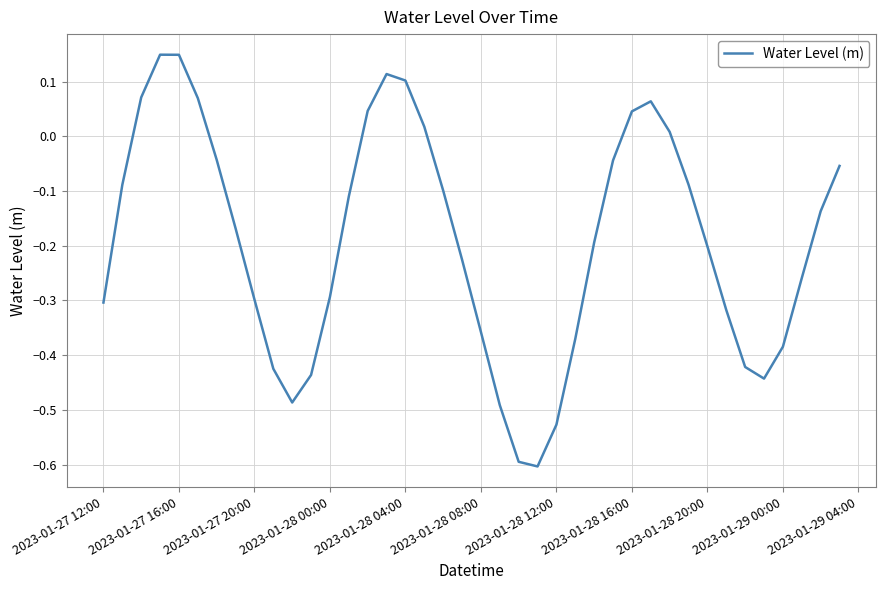

What is the minimum value shown in the chart?

-0.6